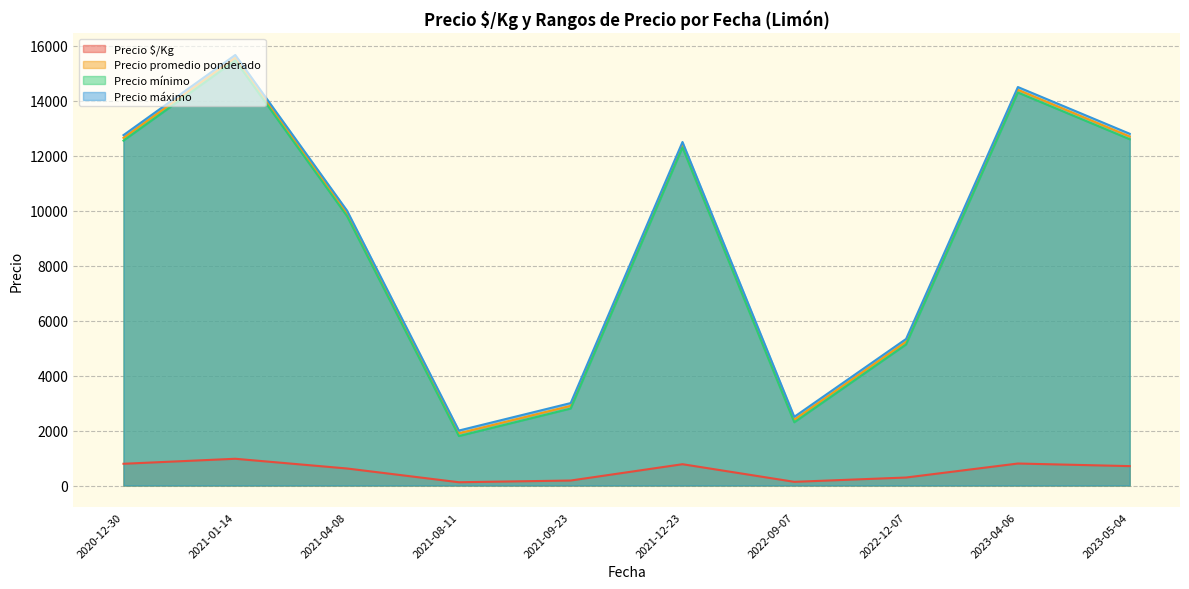

At which category is the sum across all series the highest?

2021-01-14